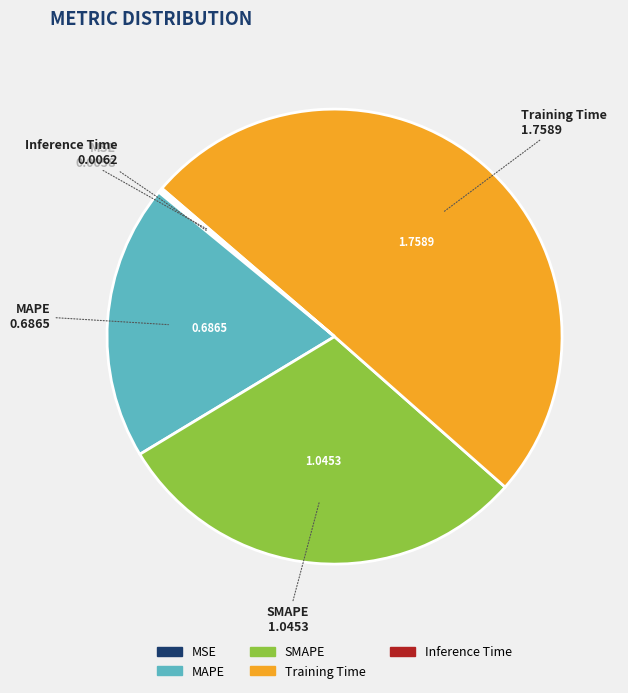

Which category accounts for the majority?

Training Time